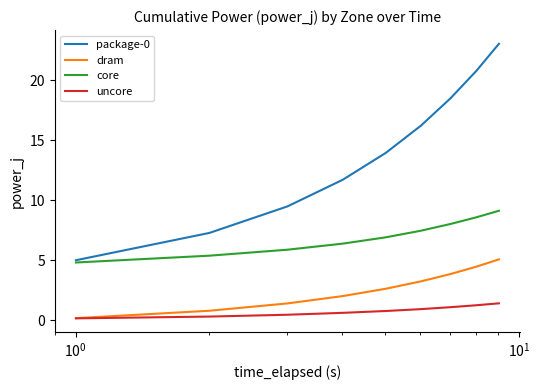

Rank the series by their maximum value, from lowest to highest.

uncore, dram, core, package-0